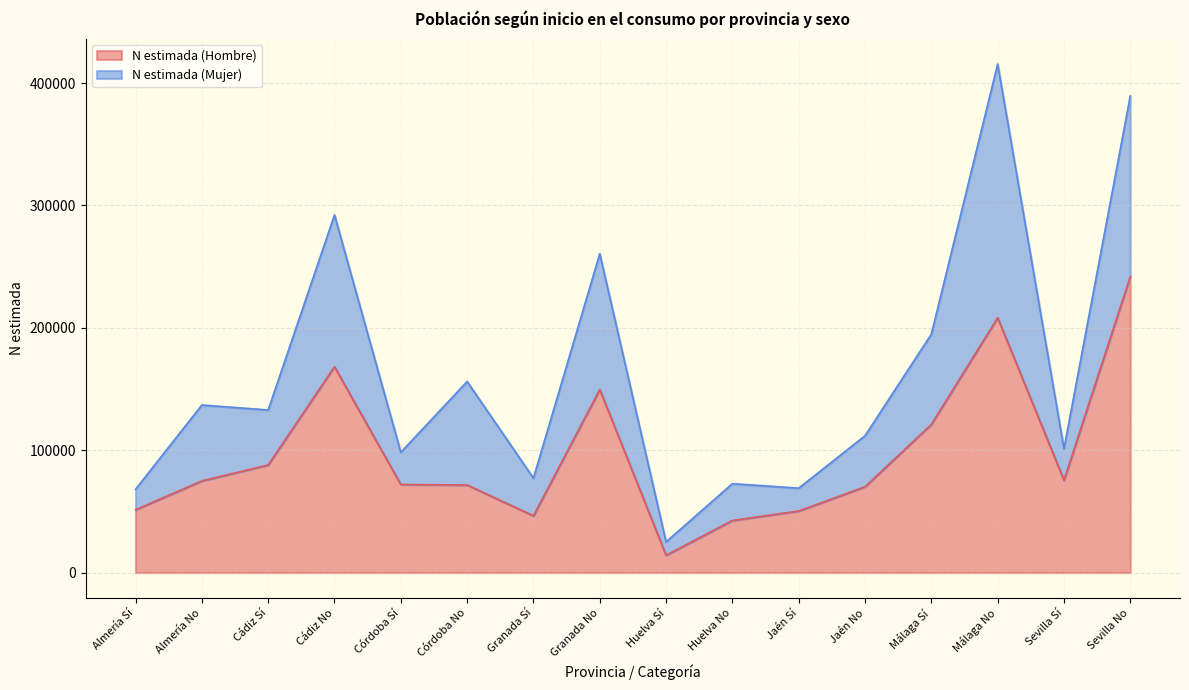

The chart shows a value of 74958 at Almería No. True or false?

True